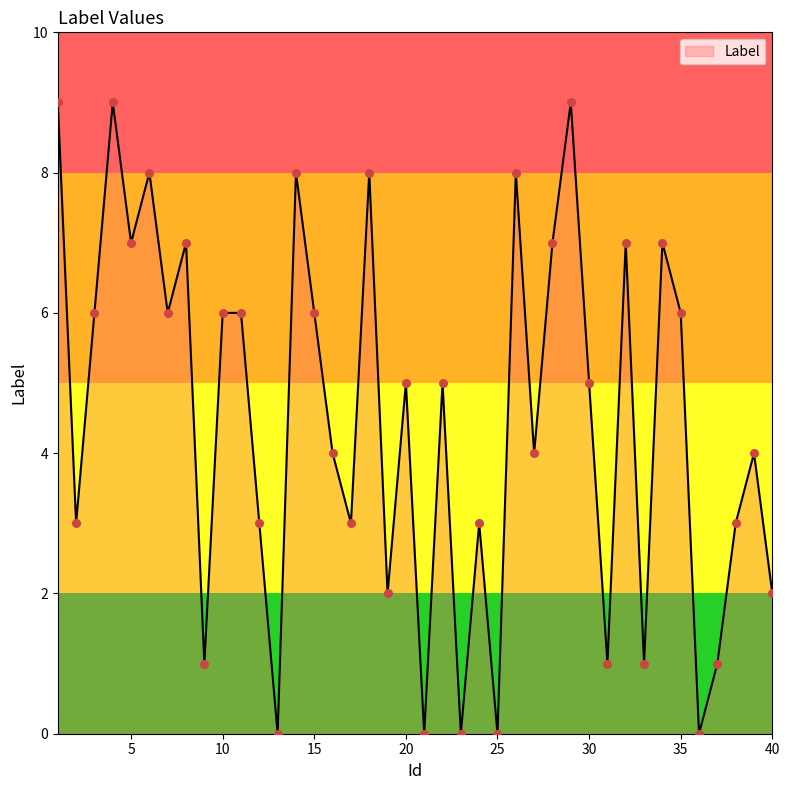

What is the greatest value displayed?

9